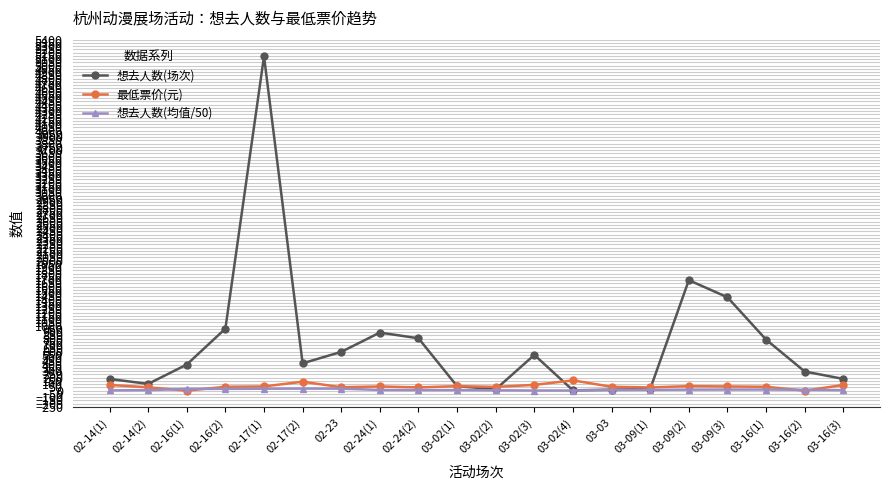

What is the total value across all series at 02-17(2)?

591.0